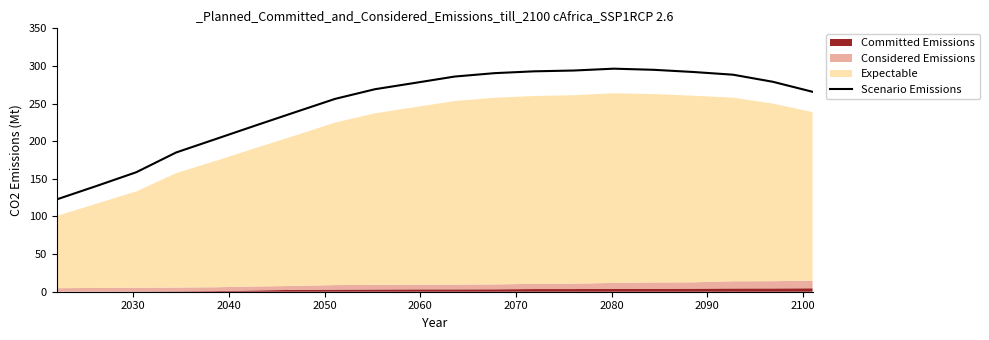

What is the difference between the second highest and minimum values?

172.2